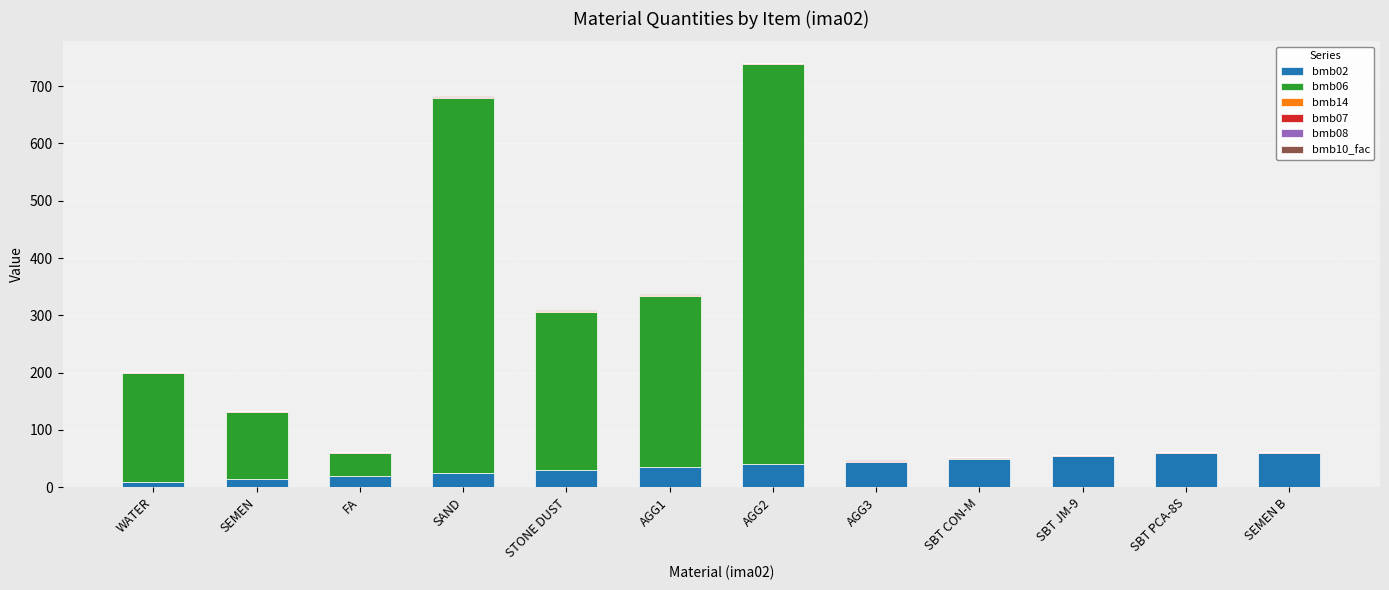

What is the highest value of the bmb02 series?

60.0